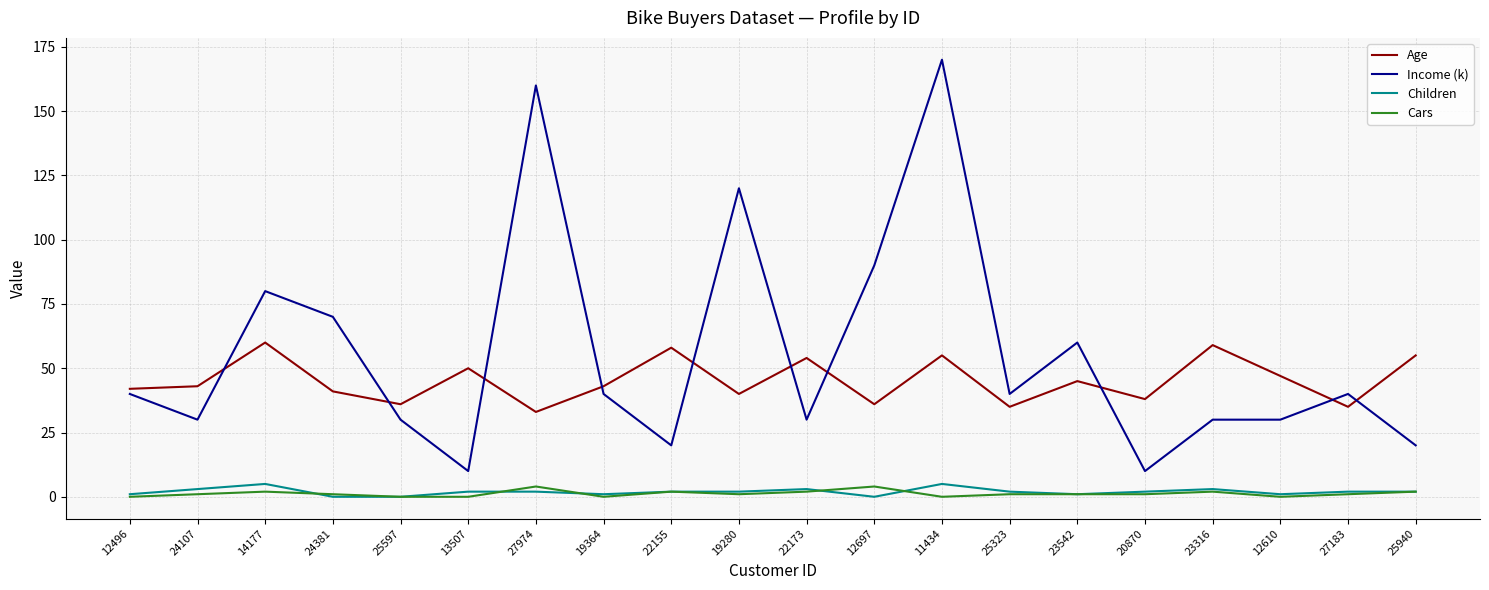

What is the difference between the maximum and second lowest values in the Income (k) series?

160